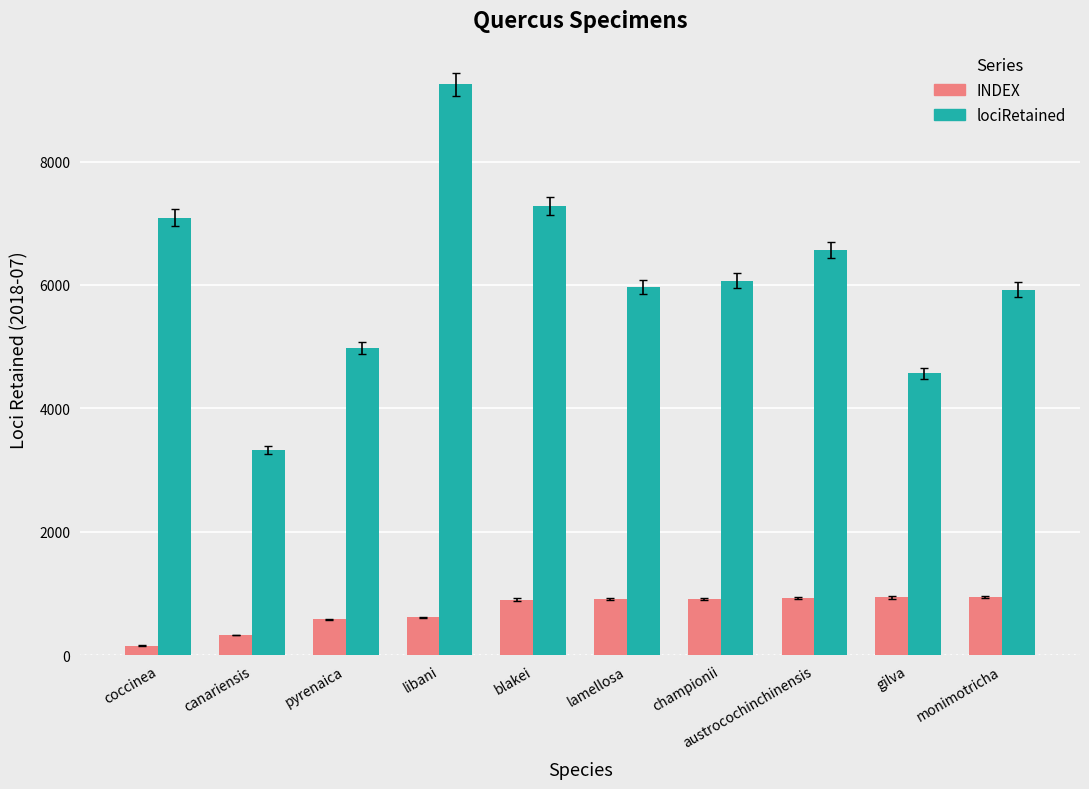

What is the value of the INDEX bar at the 6th from the left?

908